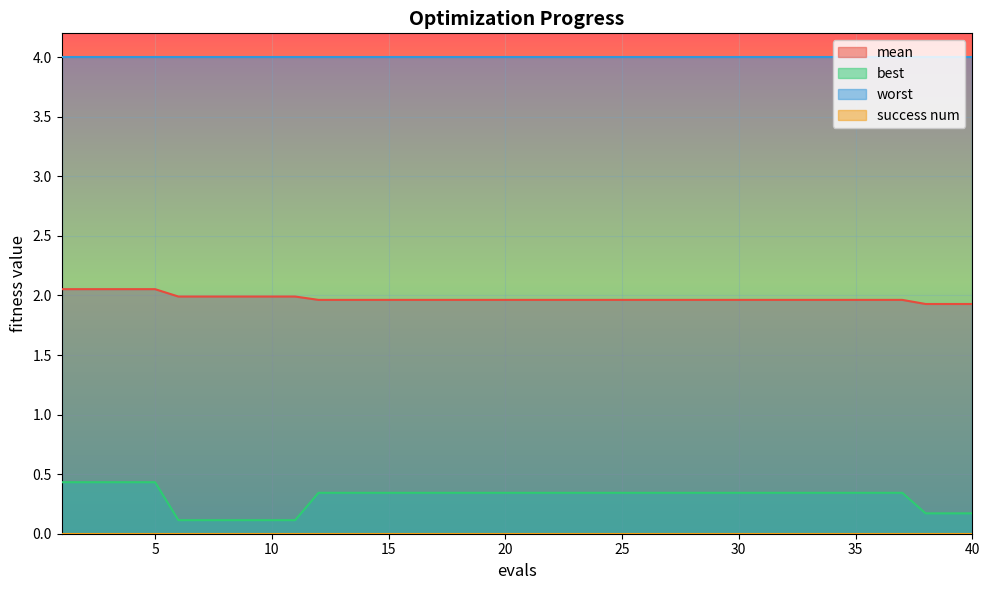

True or false: mean and best intersect in this chart.

False